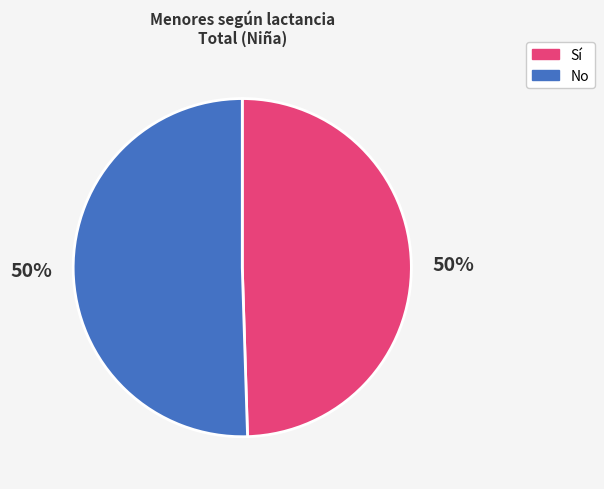

How many slices are in this pie chart?

2